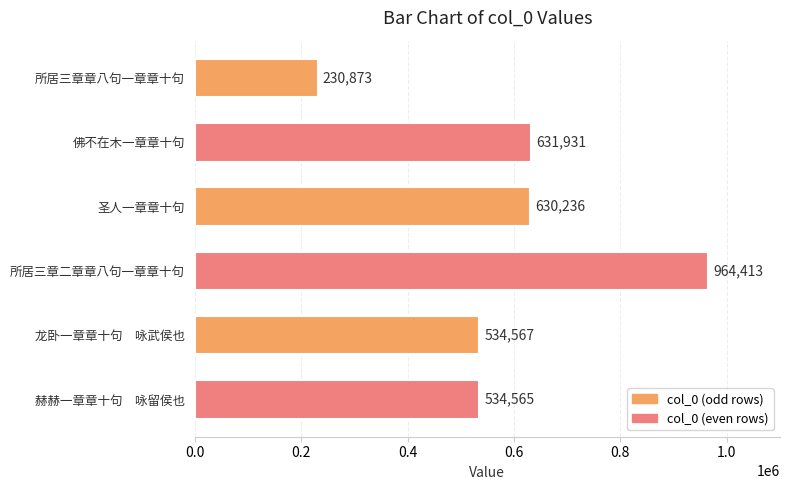

What is the ratio of the value at 佛不在木一章章十句 to the value at 所居三章二章章八句一章章十句?

0.7